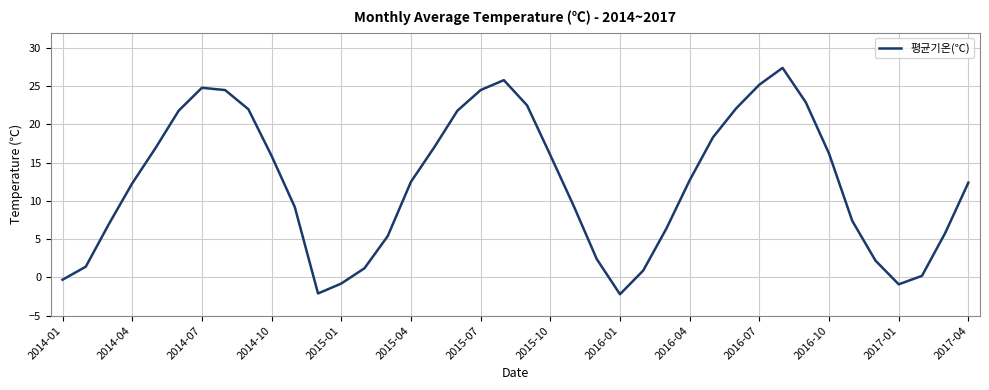

What is the minimum value shown in the chart?

-2.2